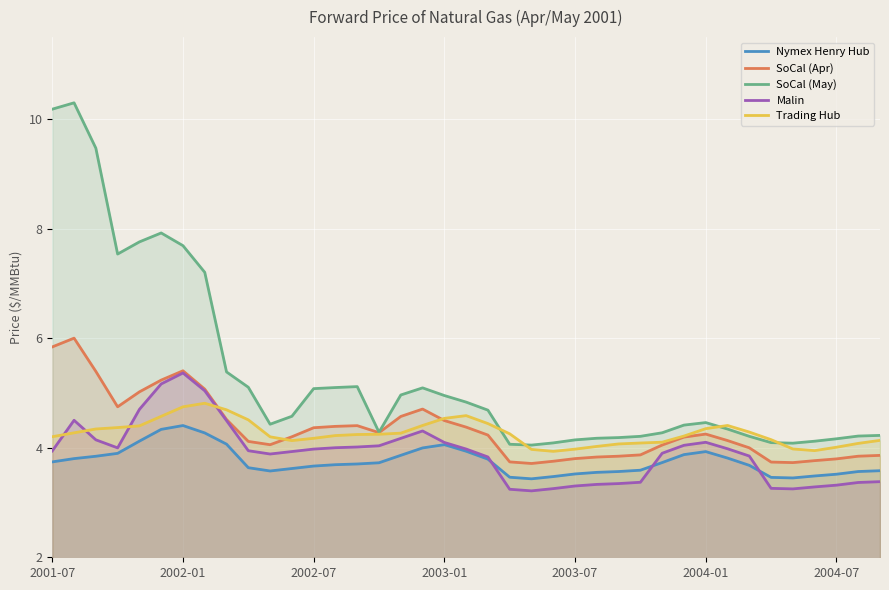

What is the value of the Nymex Henry Hub point at the 33rd from the left?

3.7